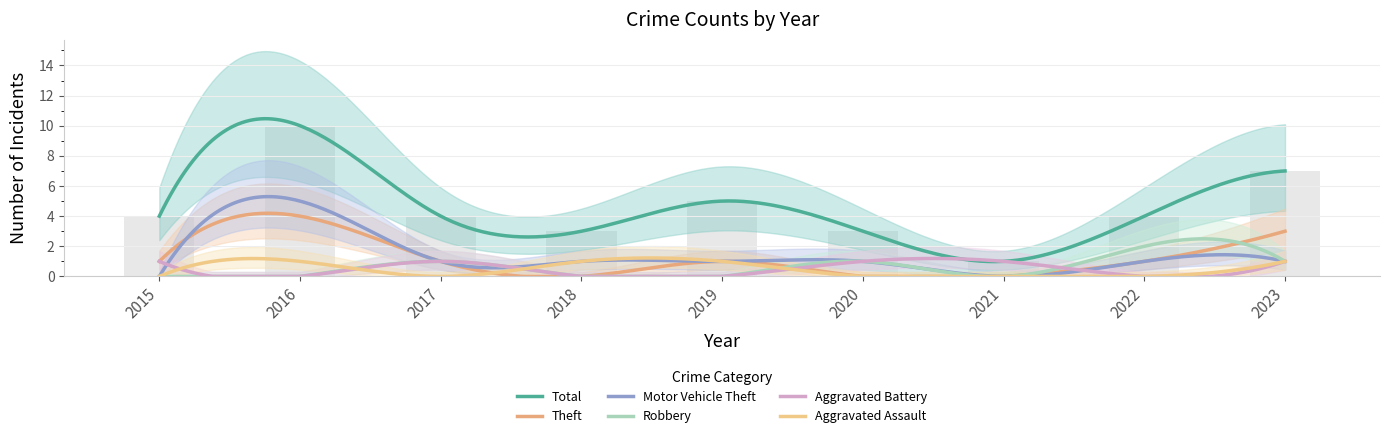

Does the chart contain any negative values?

No